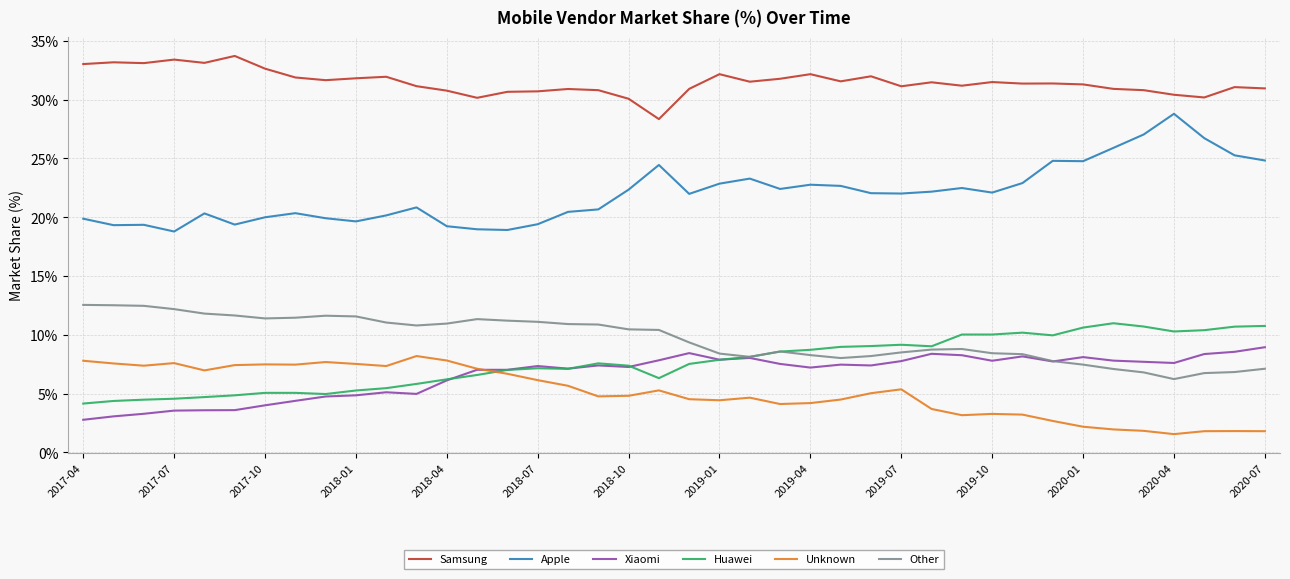

What is the highest value of the Samsung series?

33.7